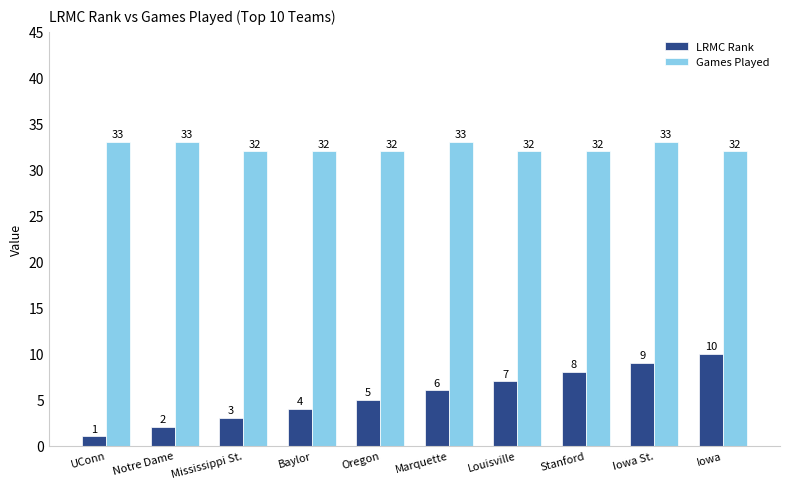

Reading left to right, list all the values displayed in this chart.

LRMC Rank: 1	2	3	4	5	6	7	8	9	10
Games Played: 33	33	32	32	32	33	32	32	33	32